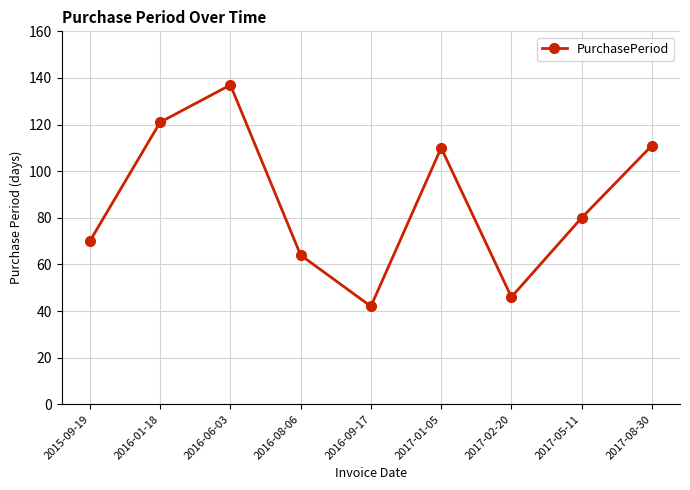

Reading left to right, transcribe all the data shown in this chart.

2015-09-19=70	2016-01-18=121	2016-06-03=137	2016-08-06=64	2016-09-17=42	2017-01-05=110	2017-02-20=46	2017-05-11=80	2017-08-30=111